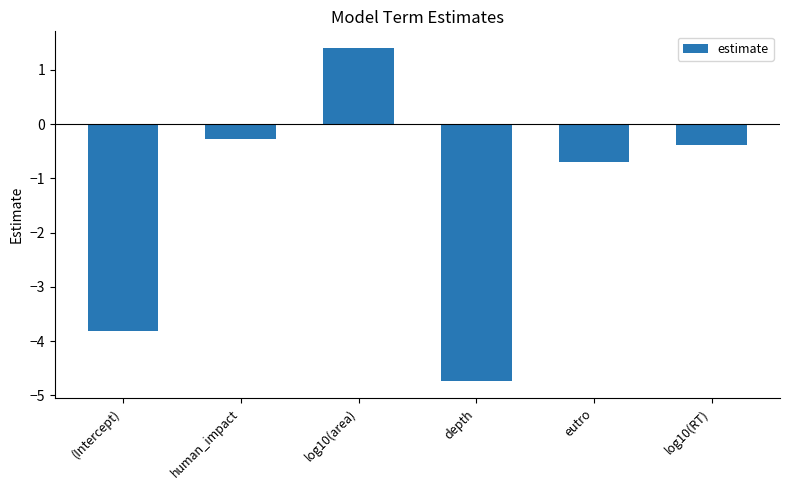

True or false: the data shows -1.2 at (Intercept).

False